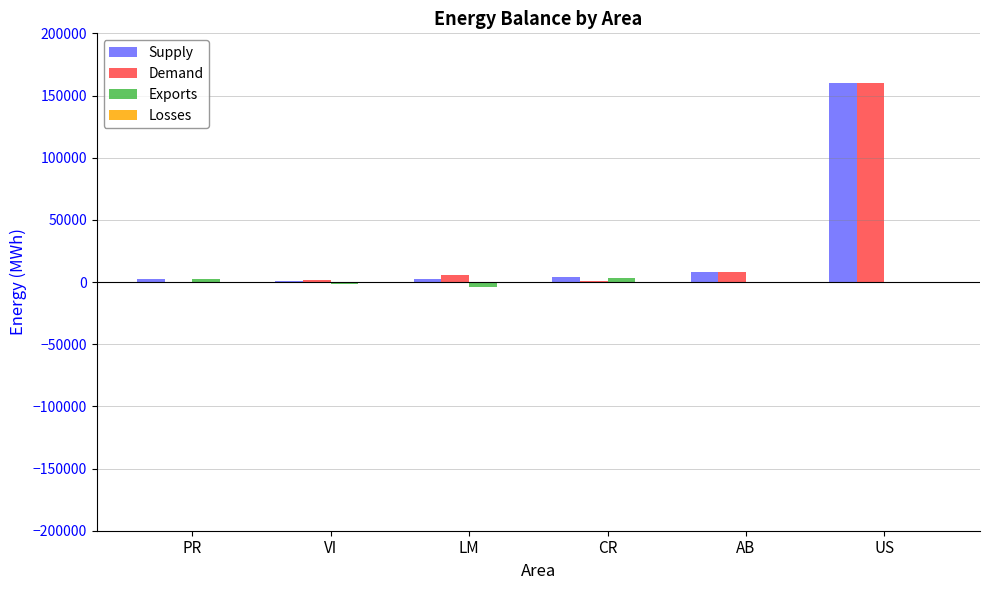

What is the highest value of the Demand series?

160000.0